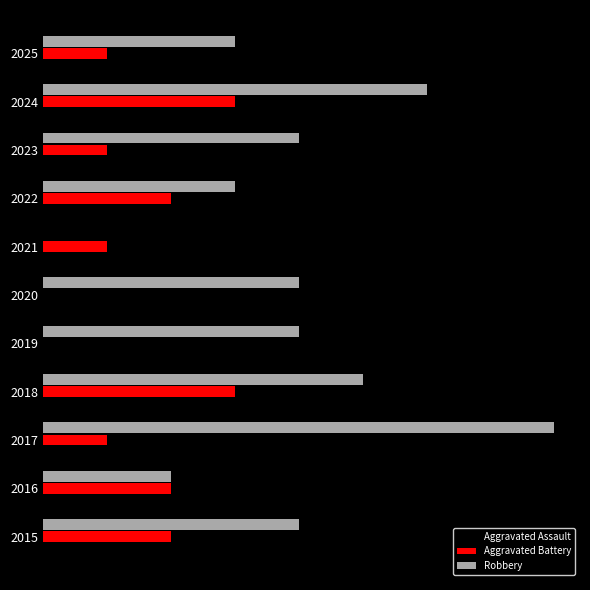

What is the difference between the maximum and minimum values in the Aggravated Battery series?

3